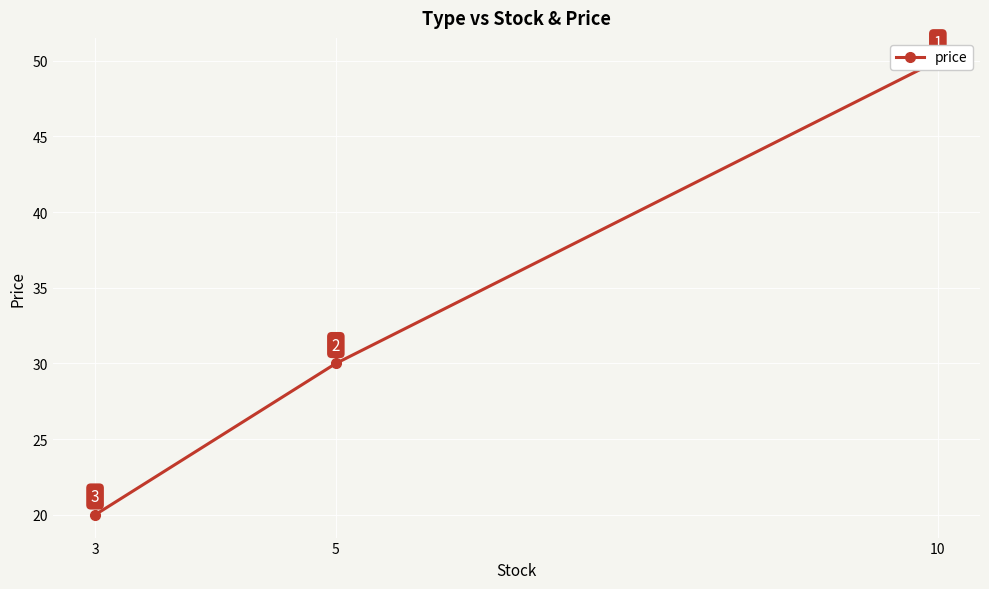

Which category has the highest value across all series?

10